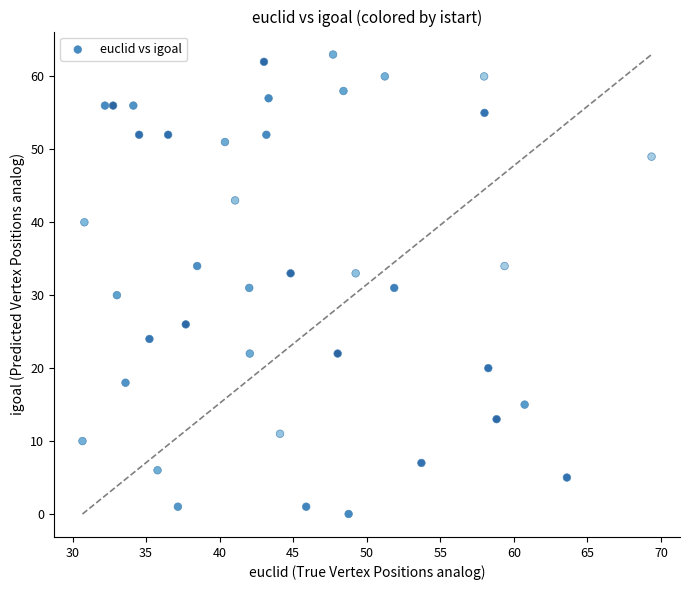

What is the range of Y values (max minus min)?

63